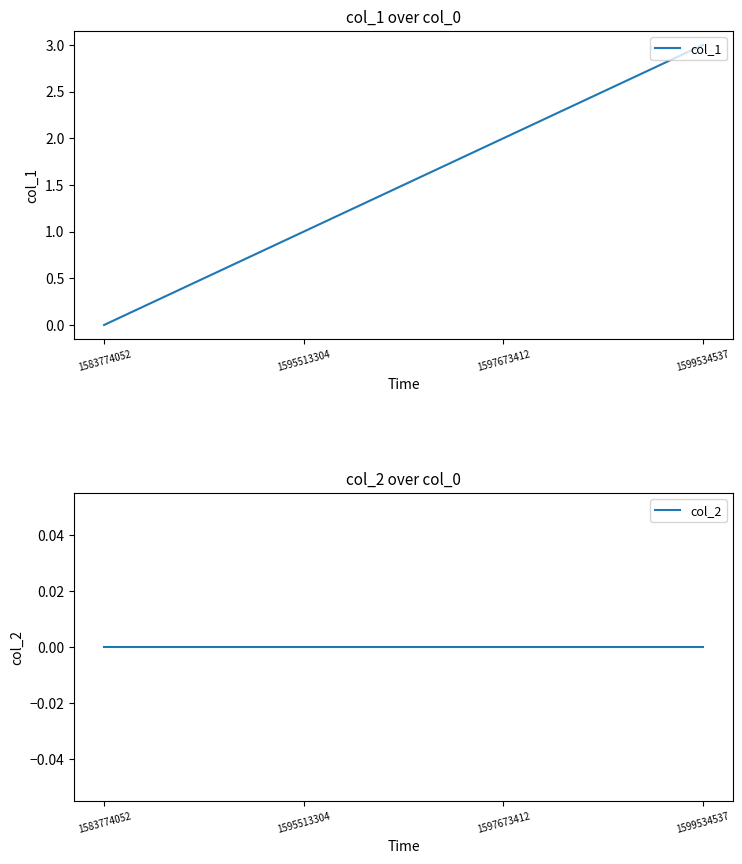

True or false: col_1 and col_2 intersect in this chart.

False